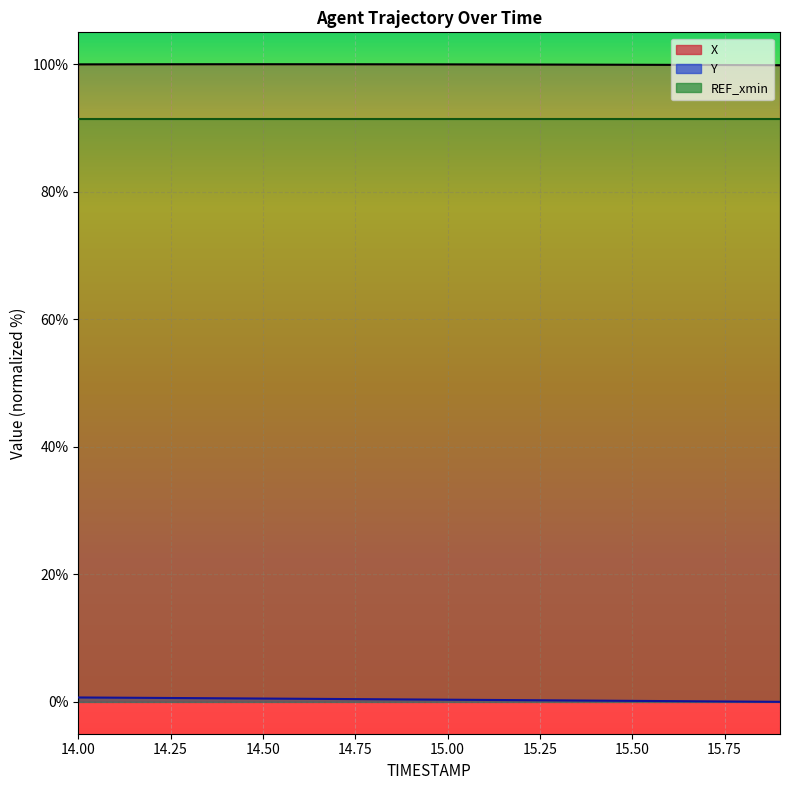

True or false: Y has more than 1 points higher than both neighbors.

False